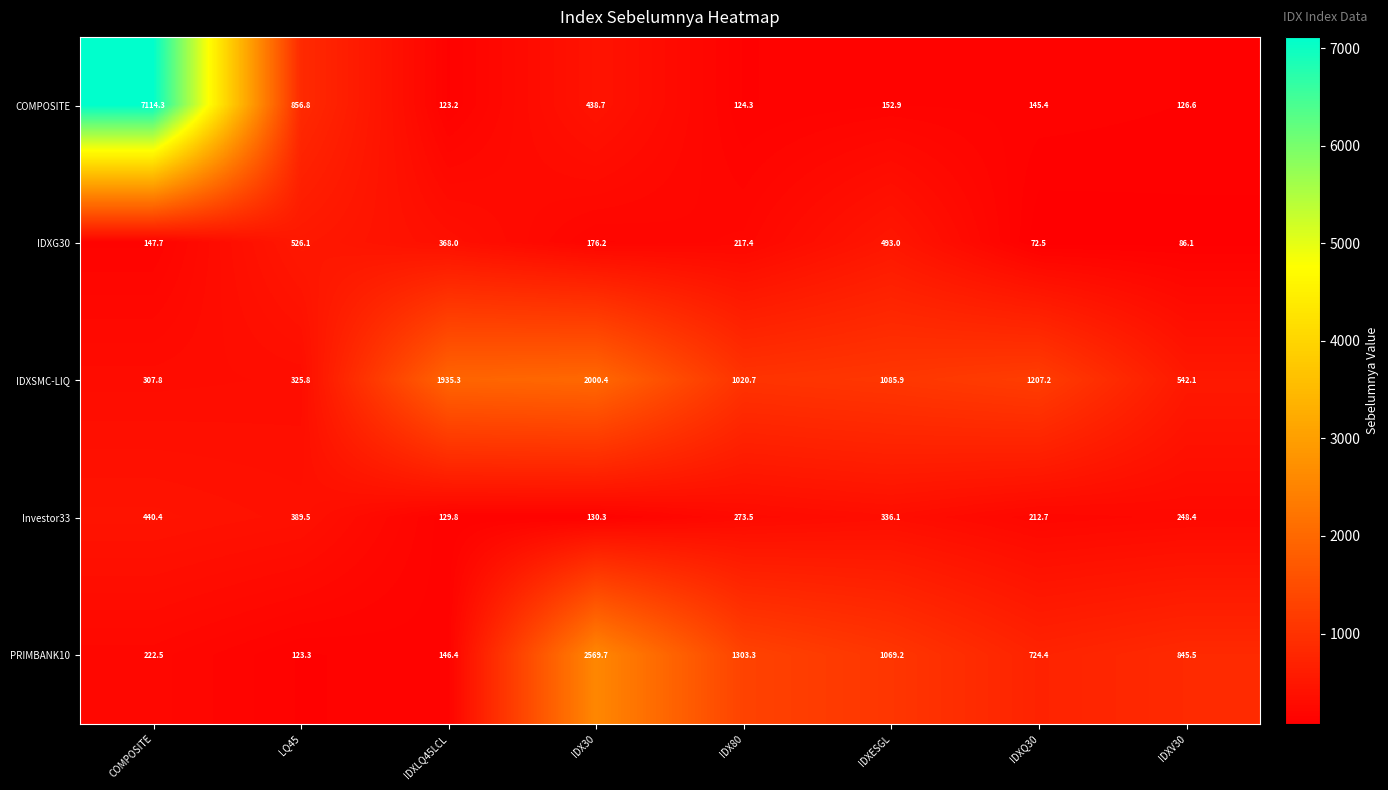

Where does the IDXSMC-LIQ series first go above 1085?

IDXLQ45LCL